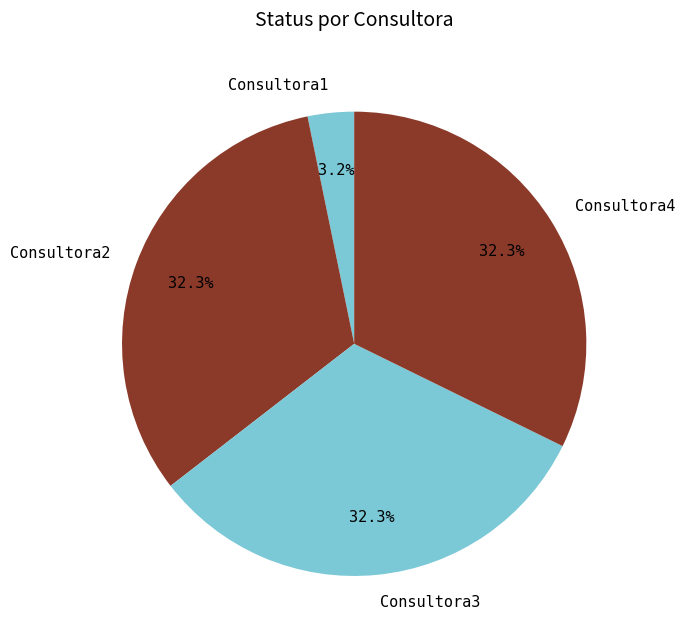

To the nearest percent, what is the average slice percentage?

25%